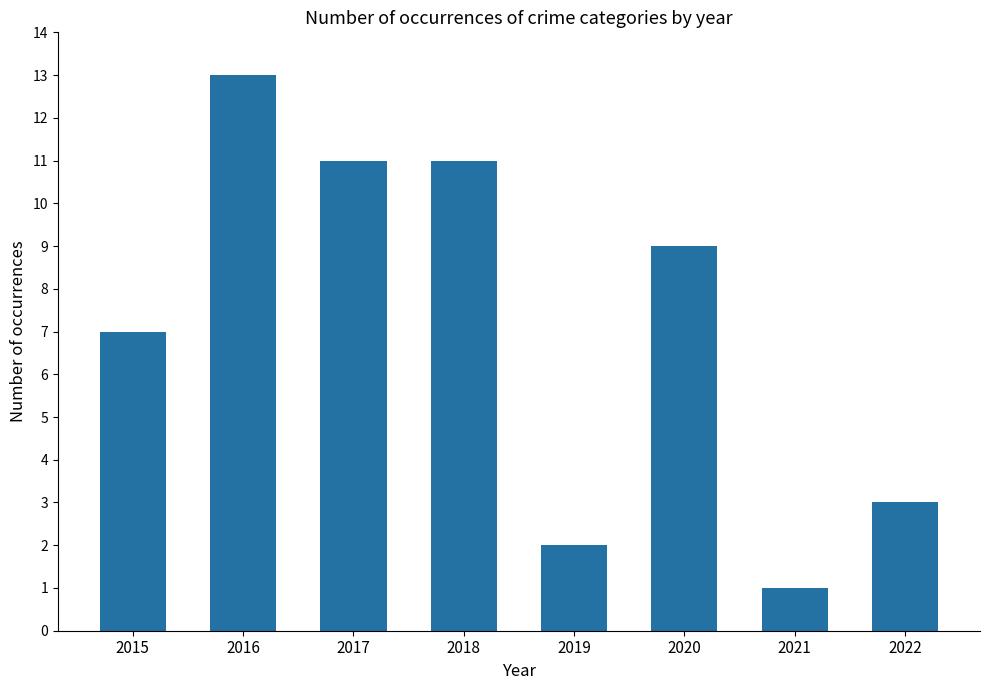

Which label corresponds to the smallest value in the chart?

2021